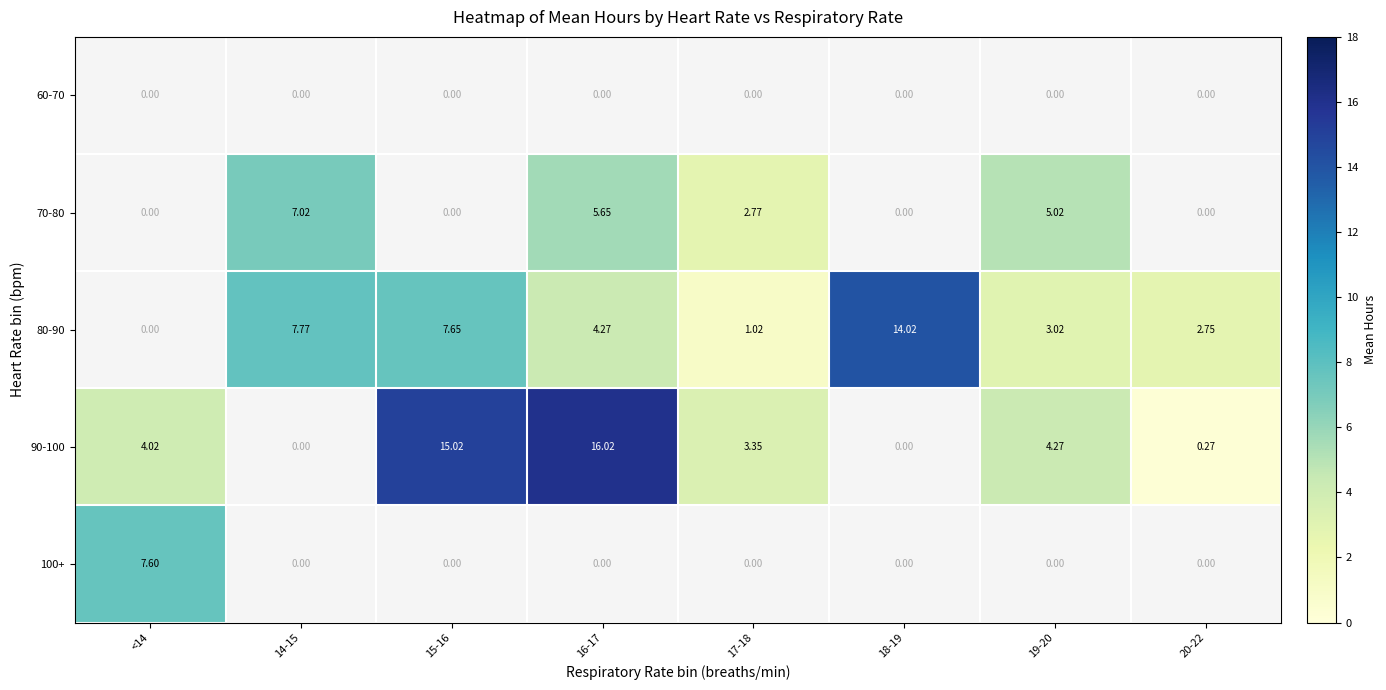

Is the value of 80-90 at 16-17 greater than the value of 70-80 at 16-17?

No